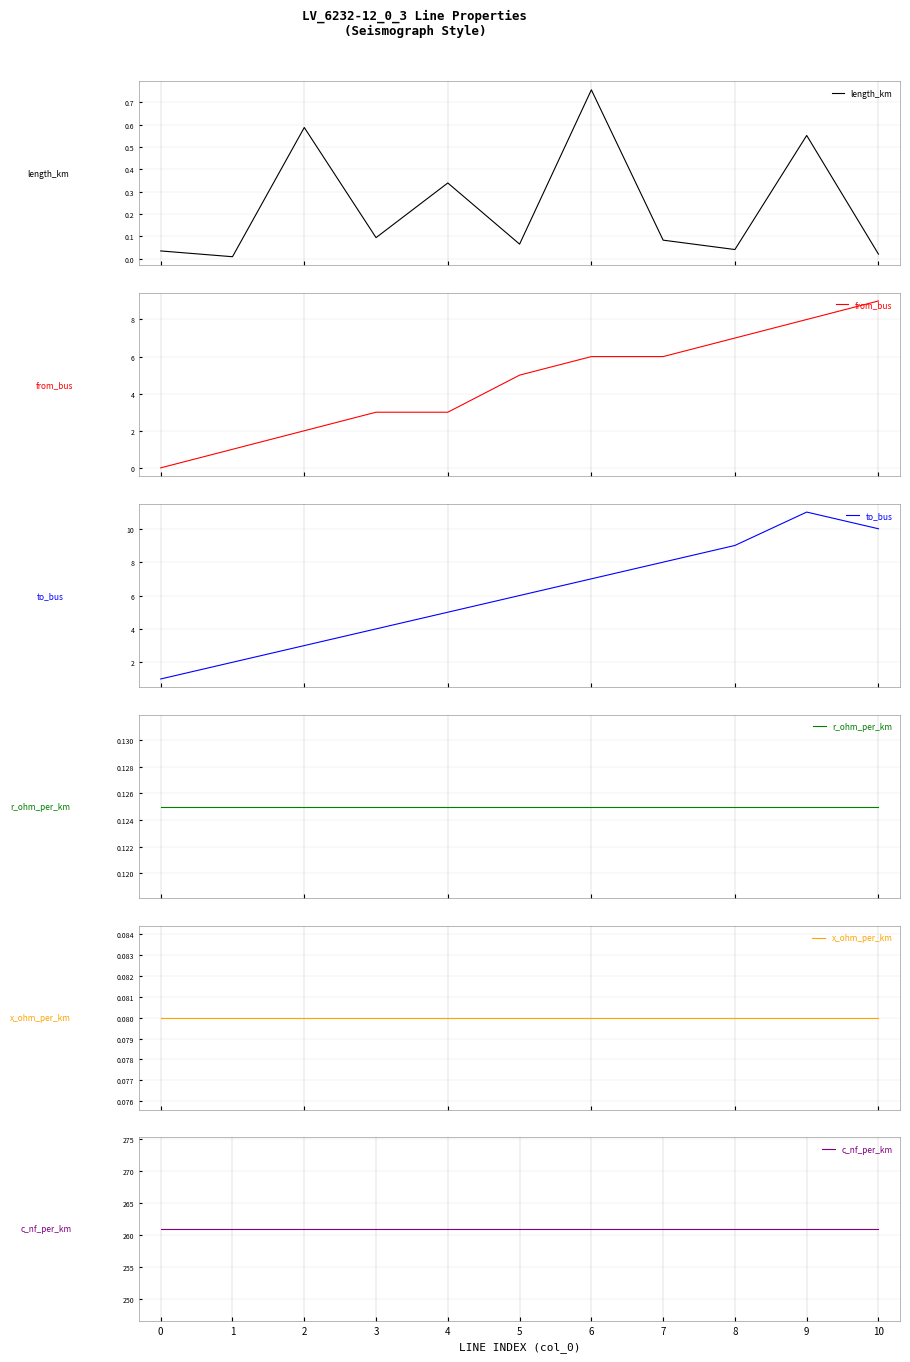

What is the difference between the highest and lowest values at 8?

261.0